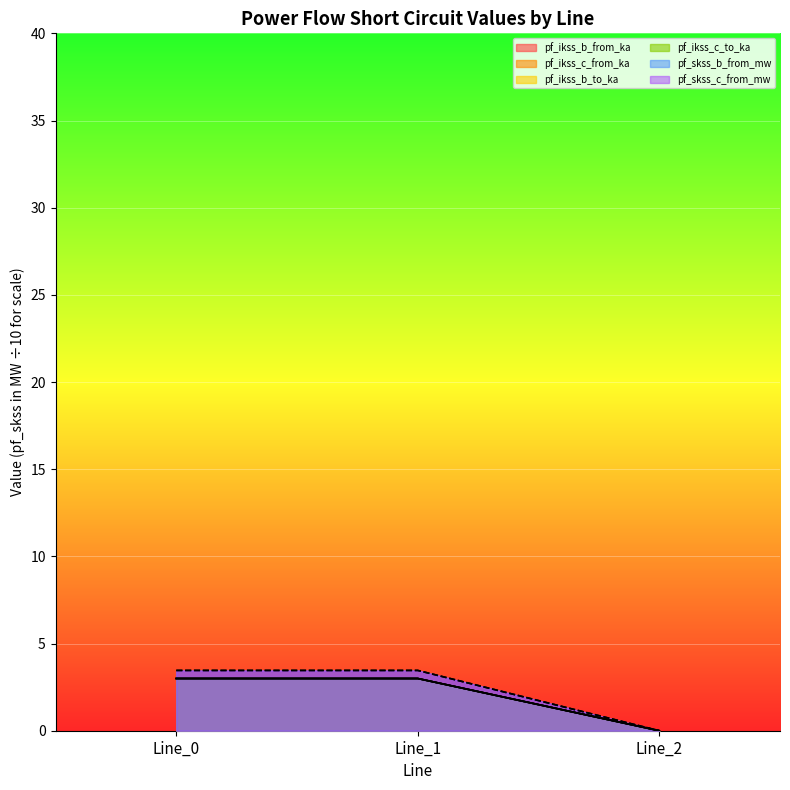

What is the sum of the pf_ikss_b_from_ka values at Line_2 and Line_0?

3.0